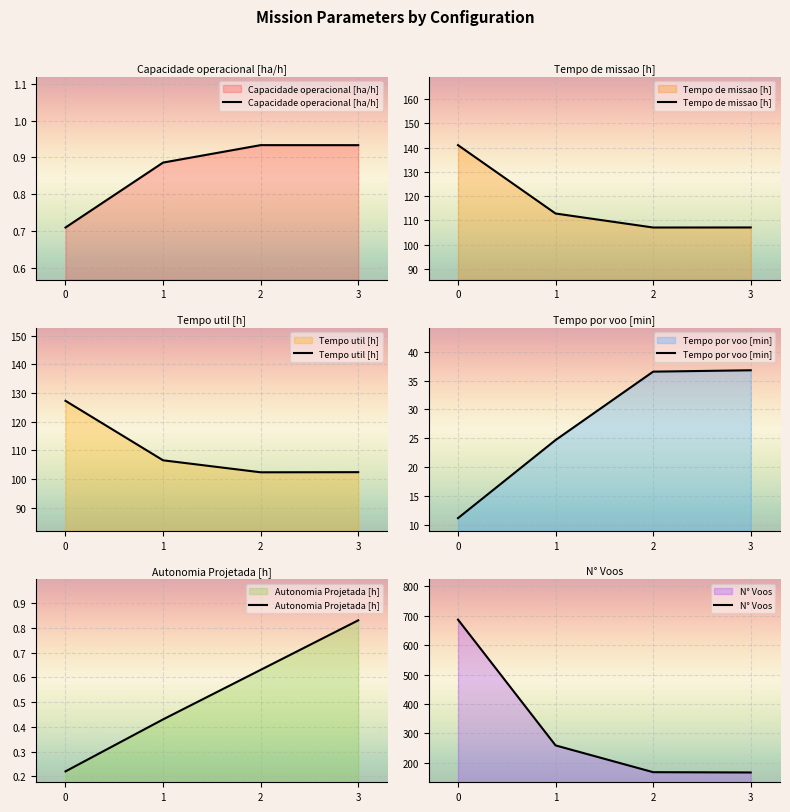

Count the number of data series in this chart.

6